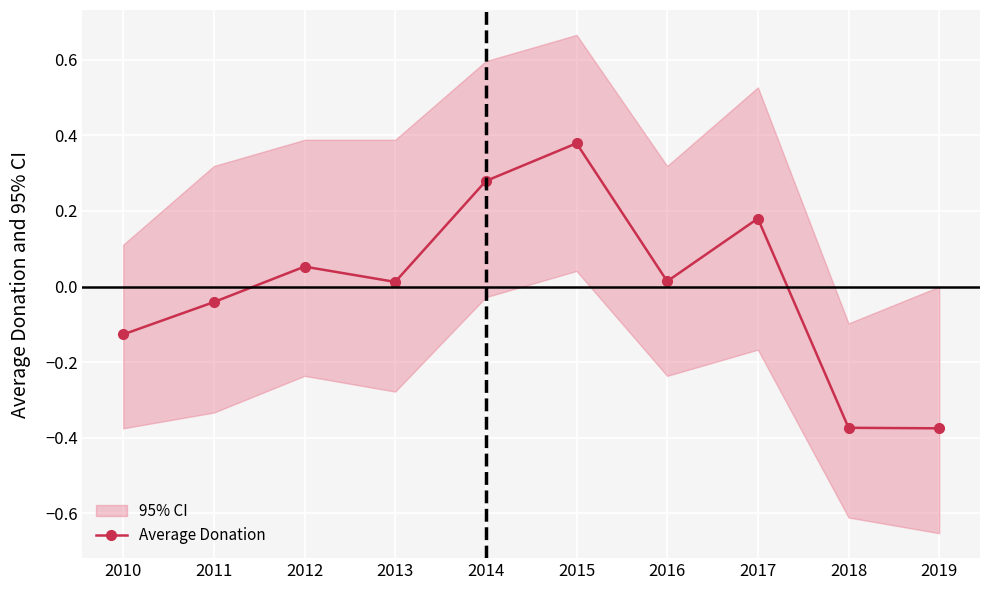

At which category does the data reach its first local peak?

2012